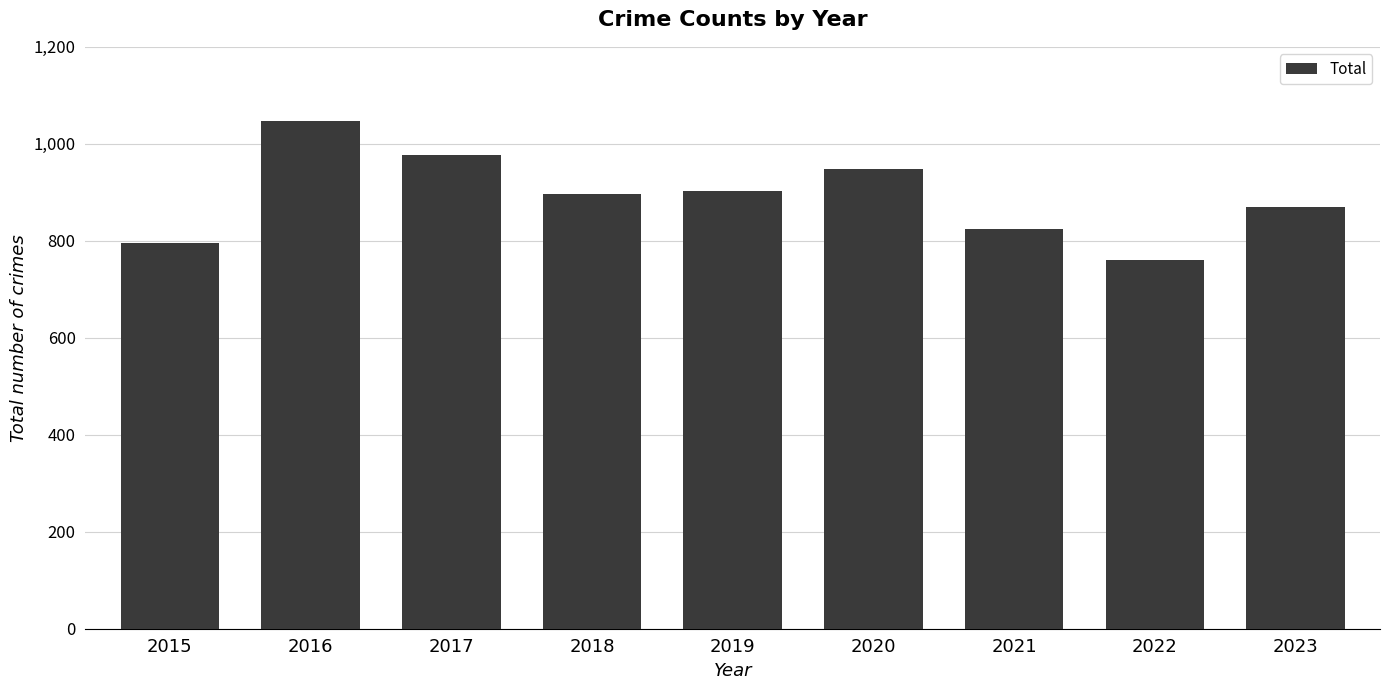

Reading right to left, extract all data points from this chart.

870	760	825	949	903	896	977	1047	796